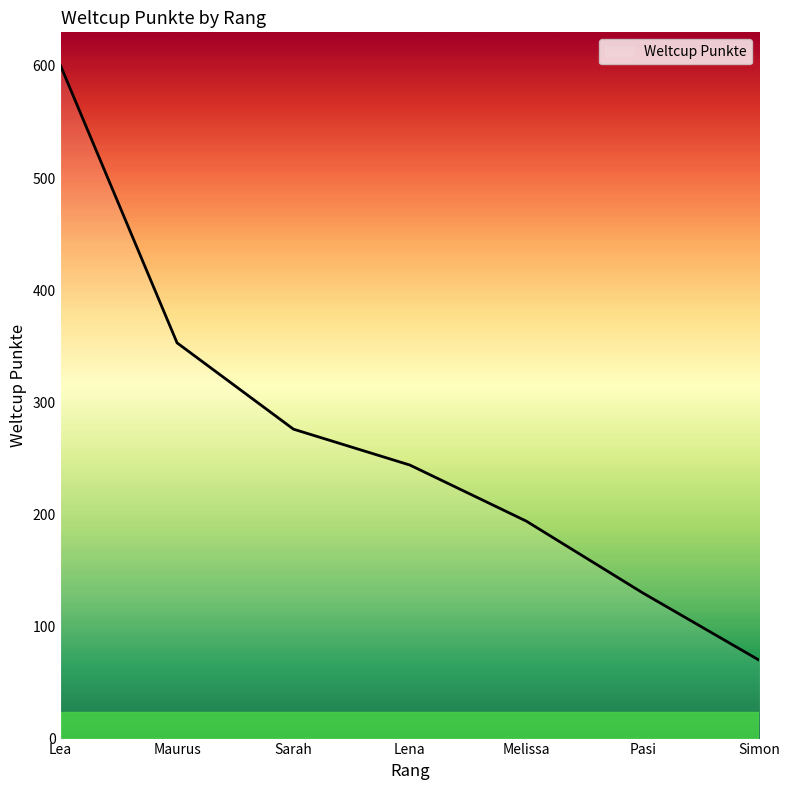

At which category does the chart reach its minimum across all series?

Simon